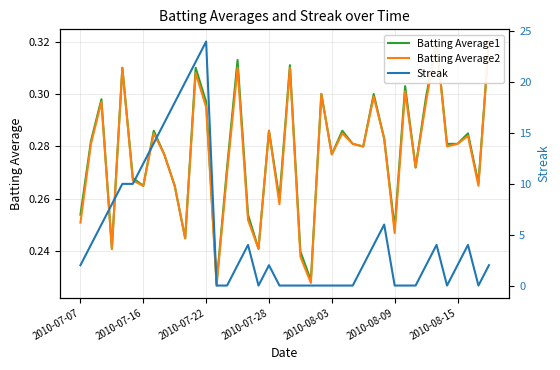

What is the sum of the Batting Average1 values at 34 and 38?

0.6